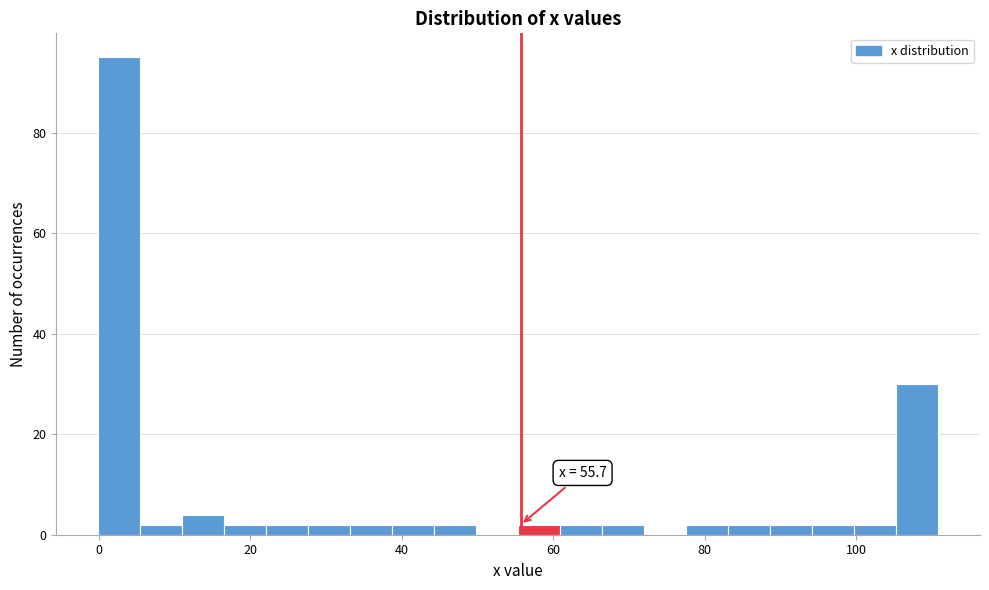

Around what value on the x-axis is the tallest bar? Give the approximate position of its centre, as read against the axis.

2